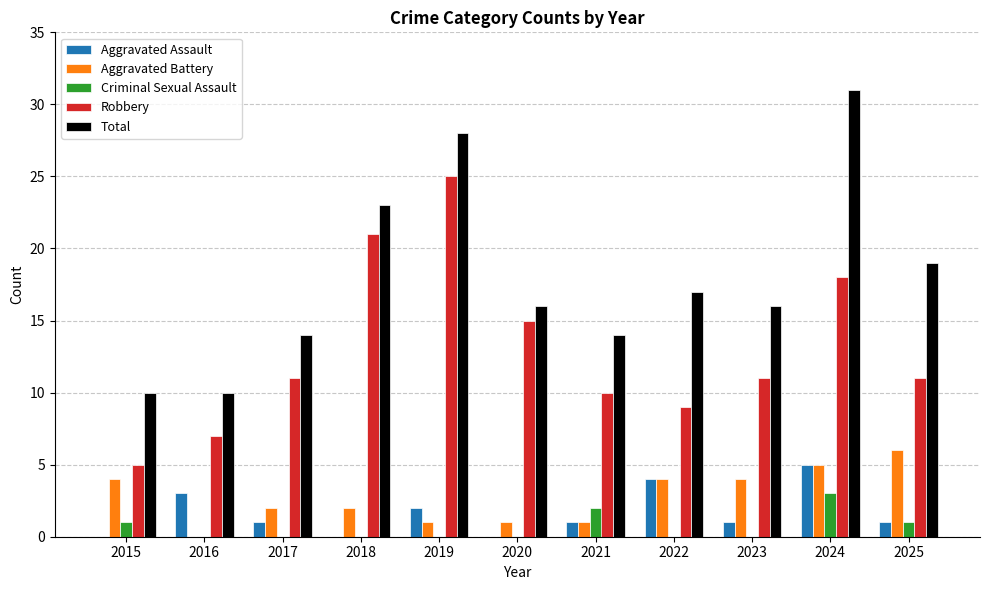

The Total series shows 19 at 2025. True or false?

True